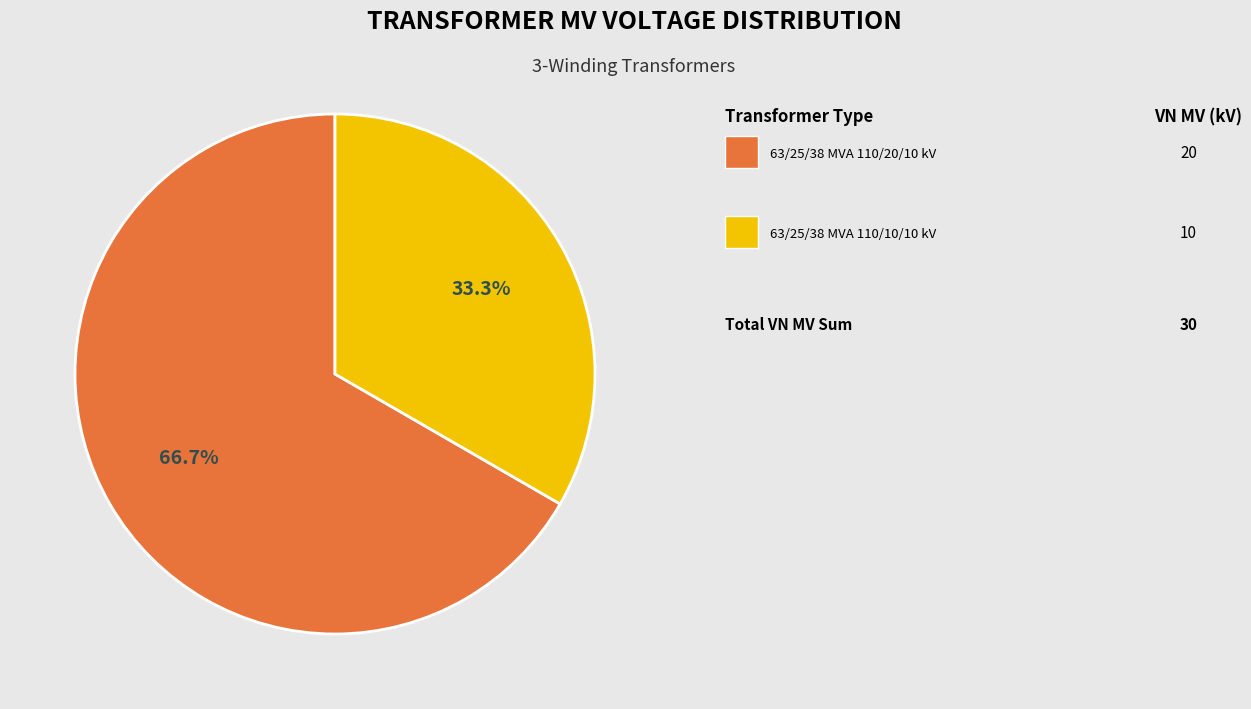

Does any single category account for the majority?

Yes